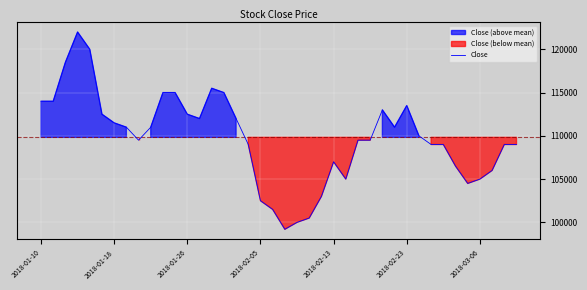

What is the value of the 3rd point from the left?

118500